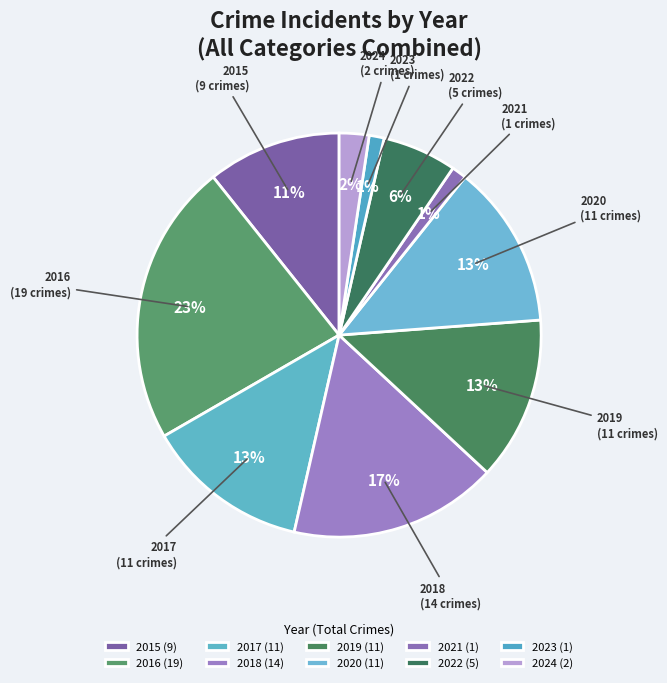

Does any single category account for the majority?

No